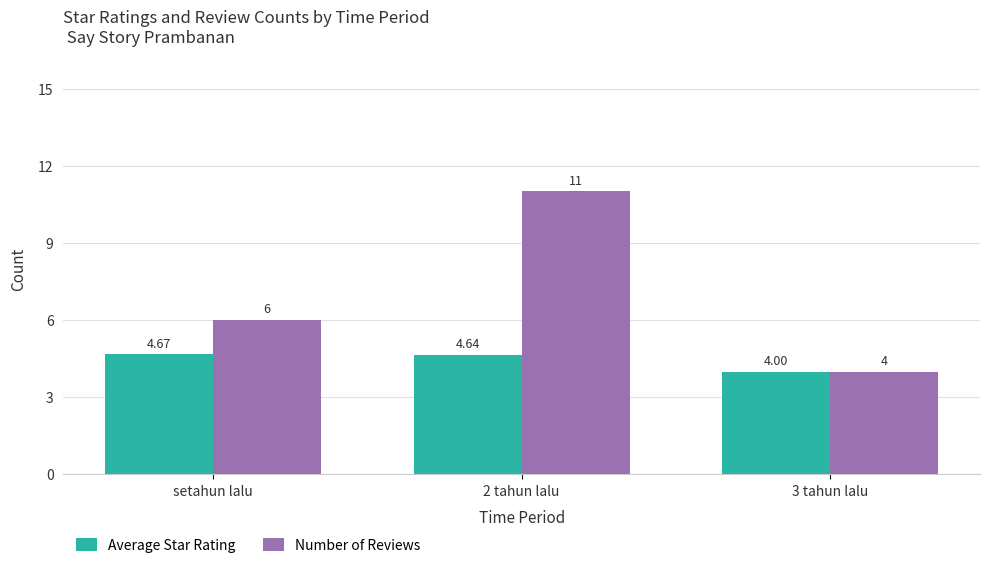

How many bars are there in each group?

2